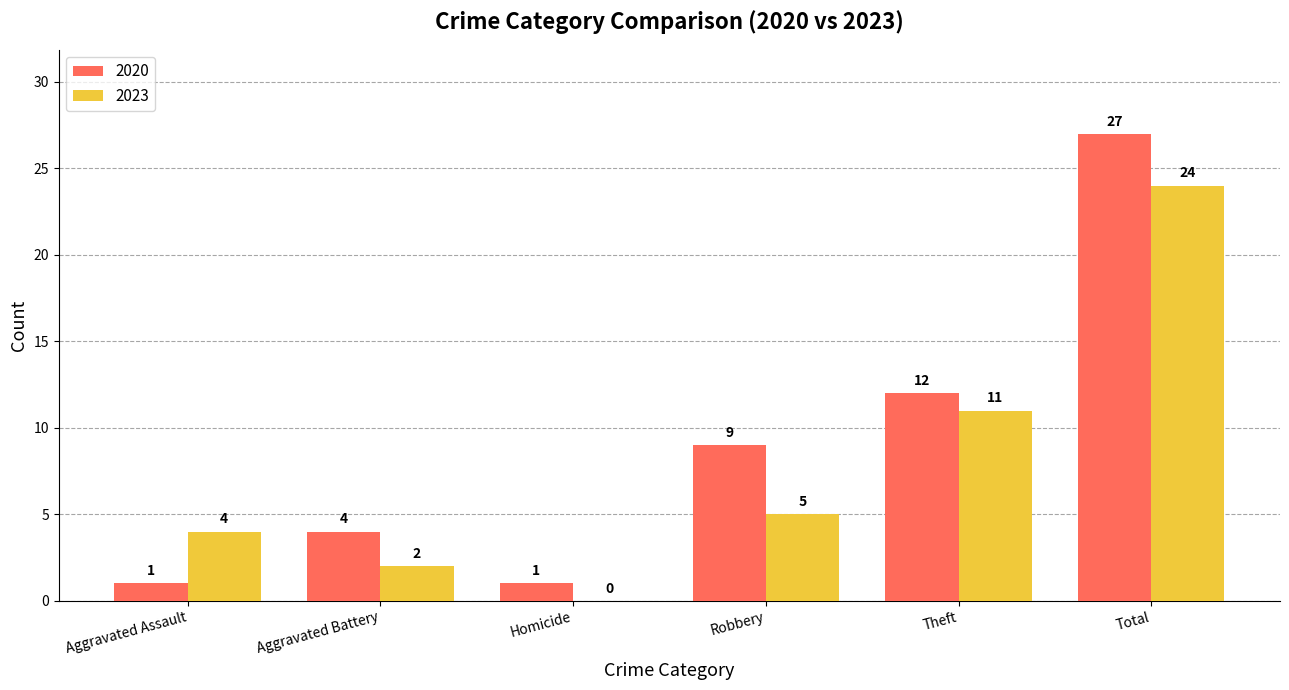

Which category has the highest value across all series?

Total